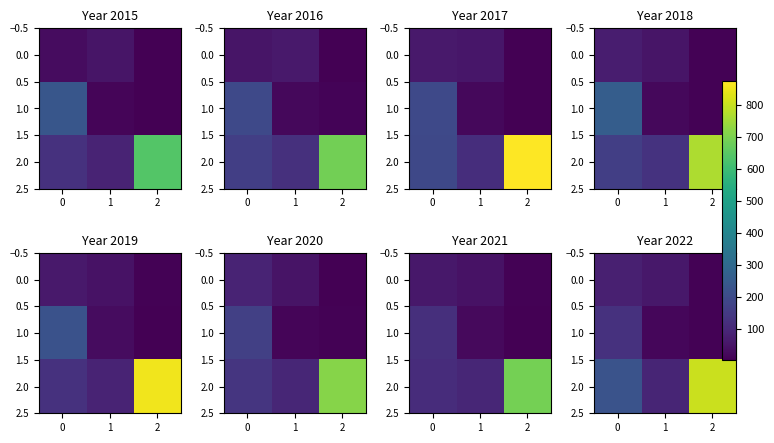

At which category does the chart reach its minimum across all series?

2